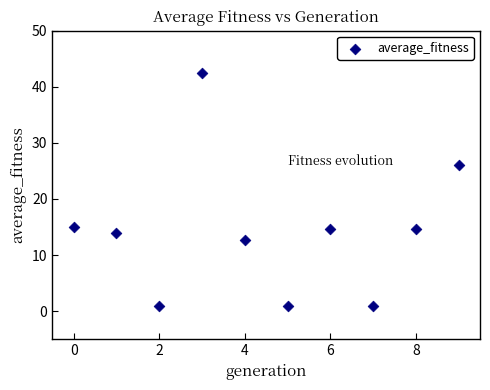

What is the average Y value?

14.3